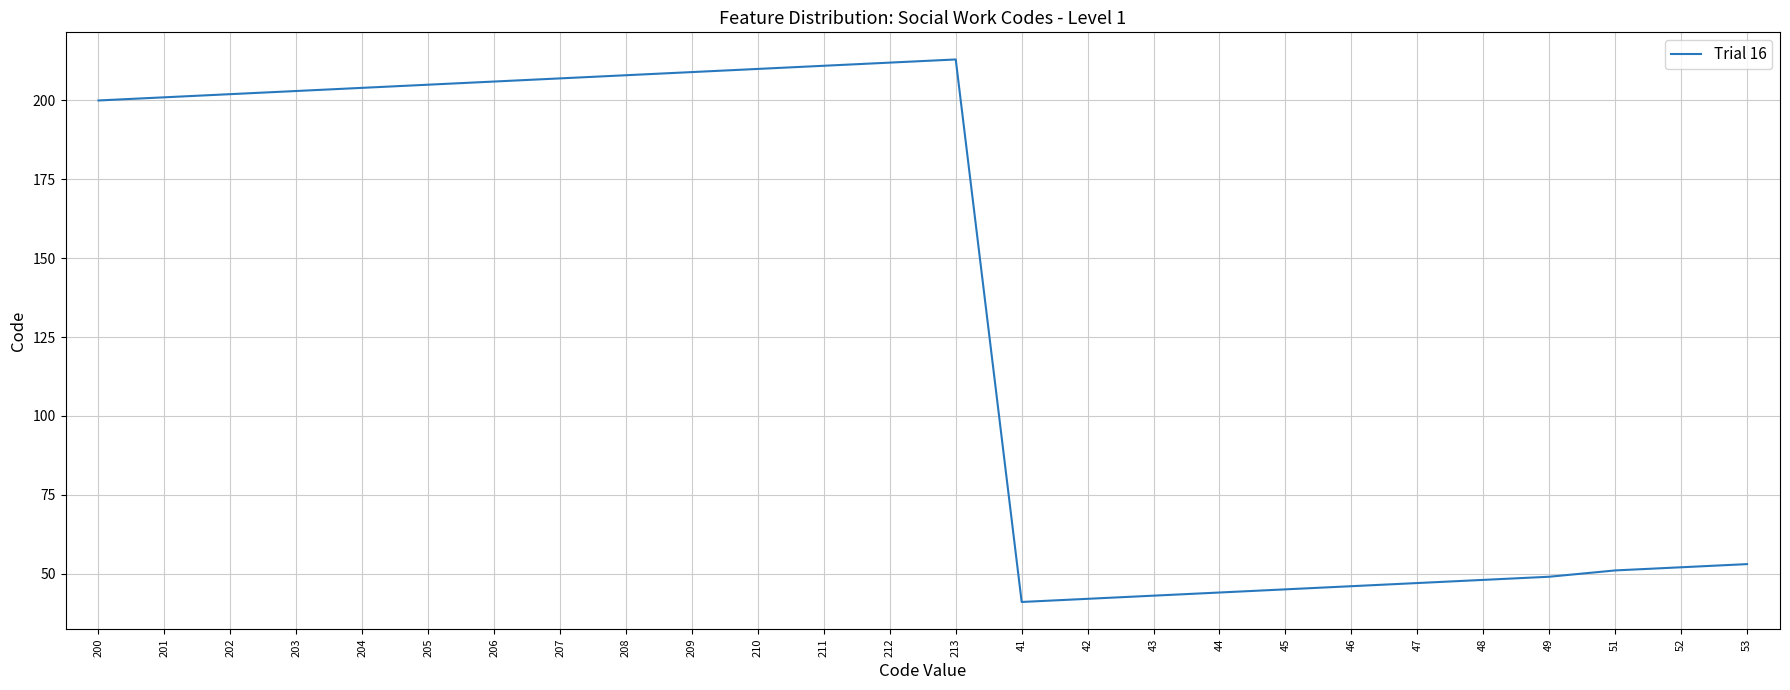

Approximately how many times larger is the value at 204 compared to 46?

4.4